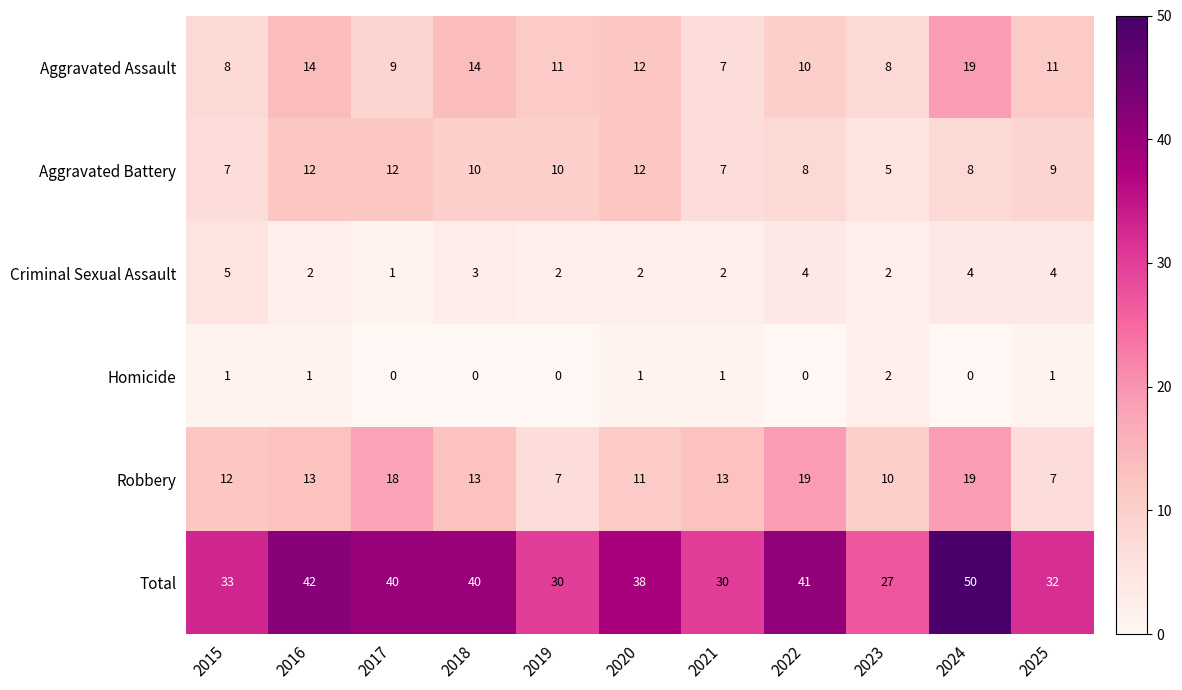

Between 2017 and 2025, which series saw the biggest shift?

Robbery